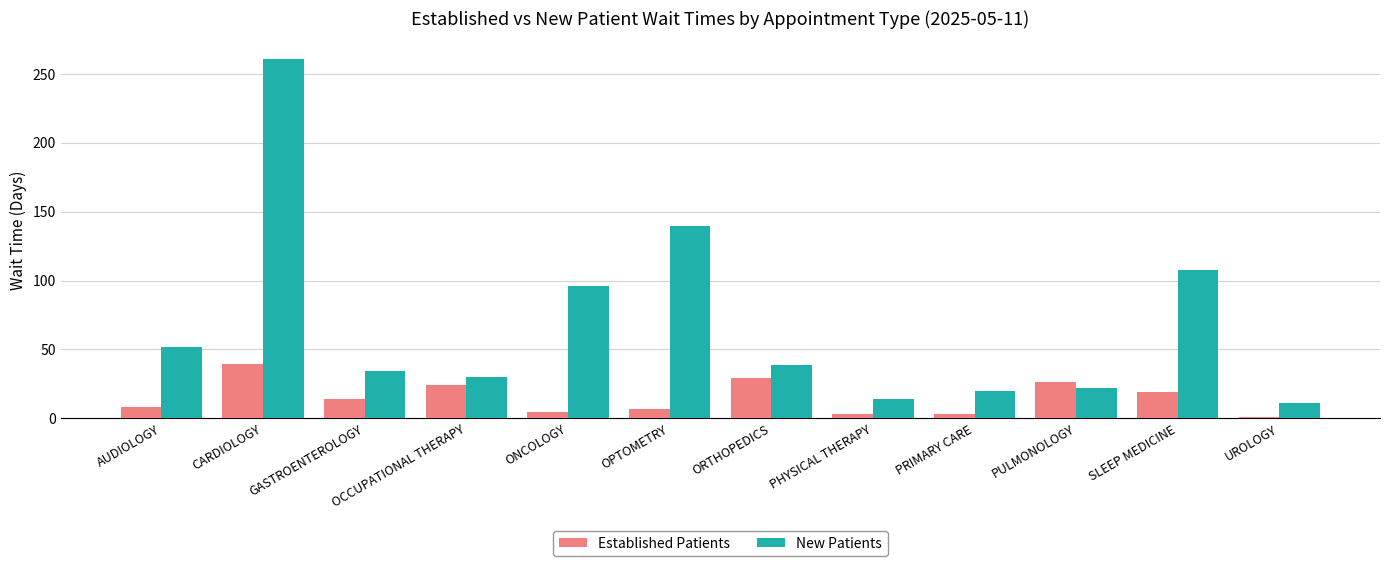

How many data points in New Patients are less than 39?

6